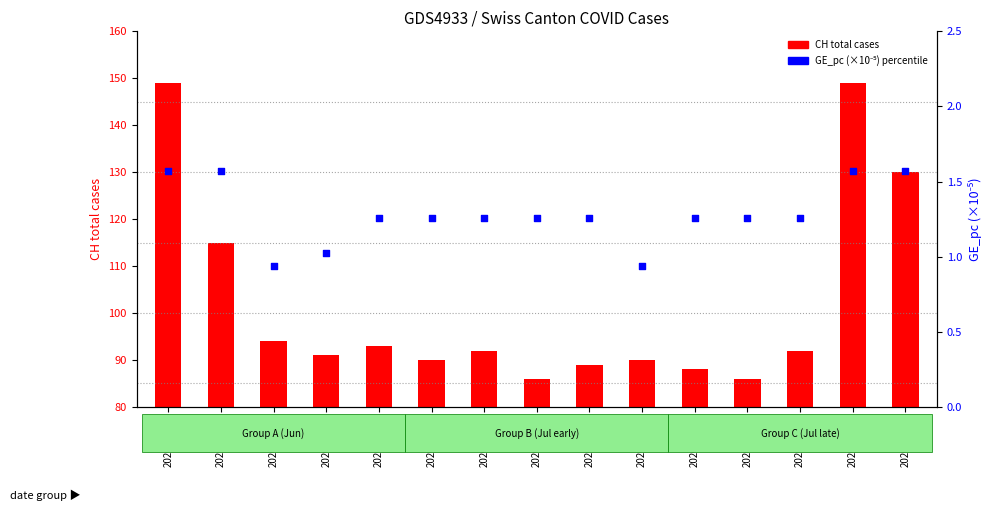

Which series has the largest Y range (max minus min)?

CH total cases